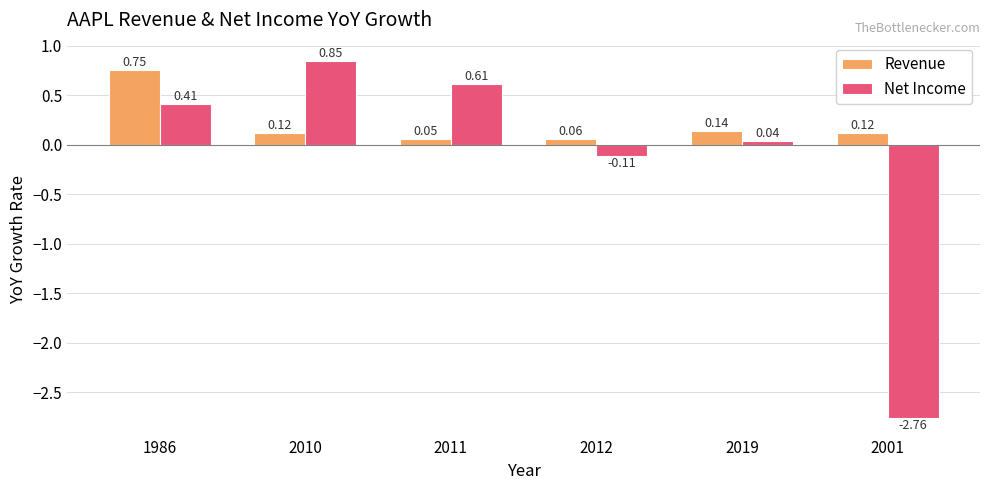

At which label is Net Income closest to 0?

2019